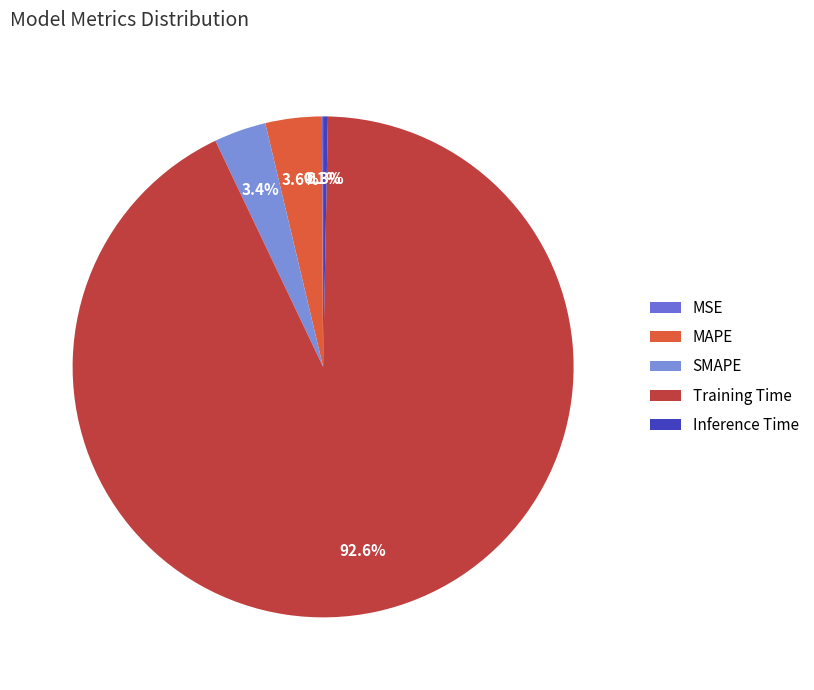

True or false: SMAPE accounts for 10% of the total.

False